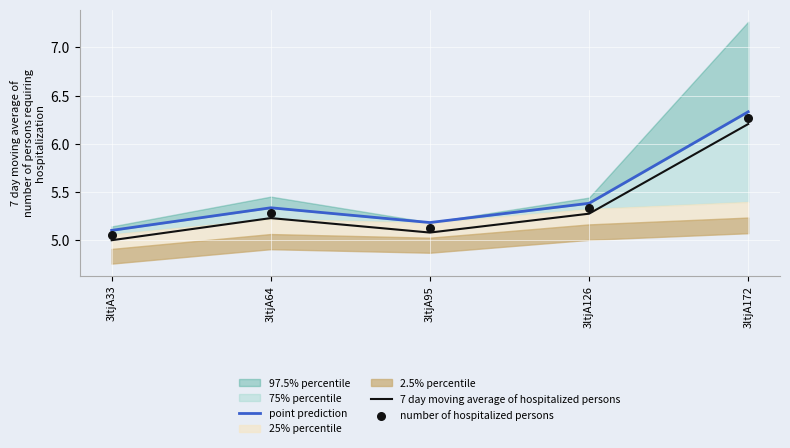

At how many categories does at least one series exceed 5?

5